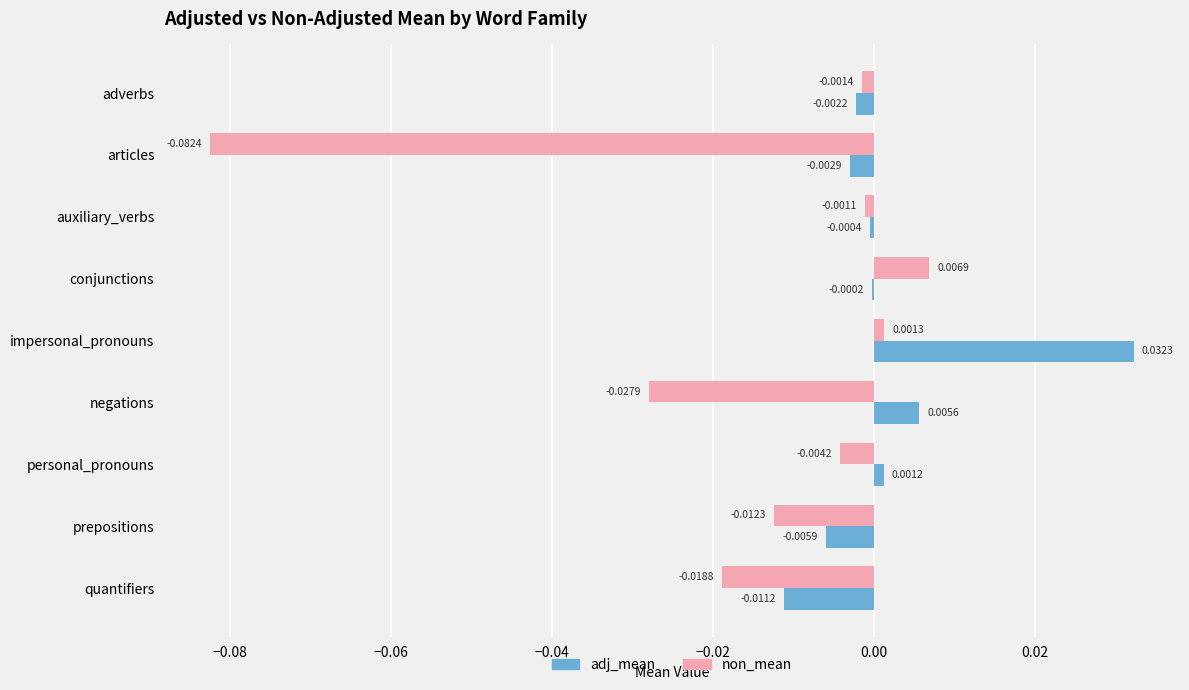

Which series has the largest total across all categories?

adj_mean